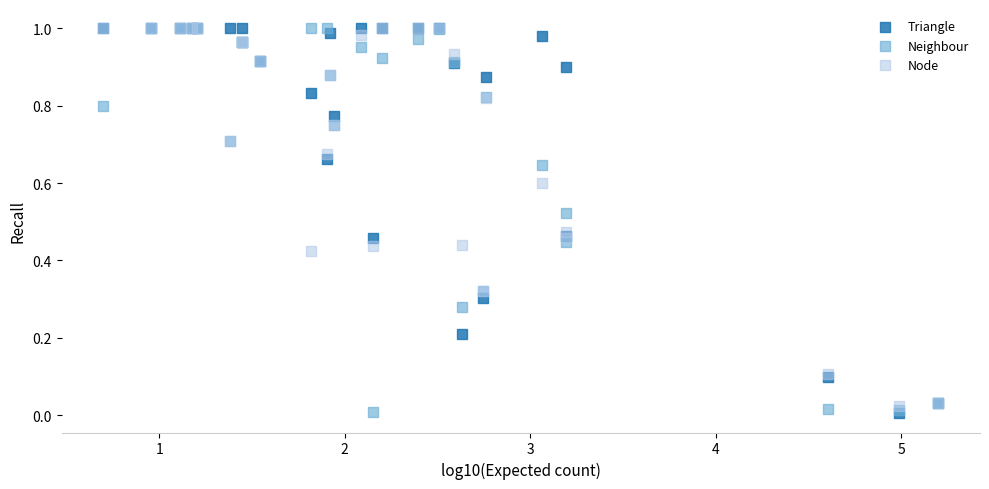

What are all the series names shown in the legend?

Triangle, Neighbour, Node